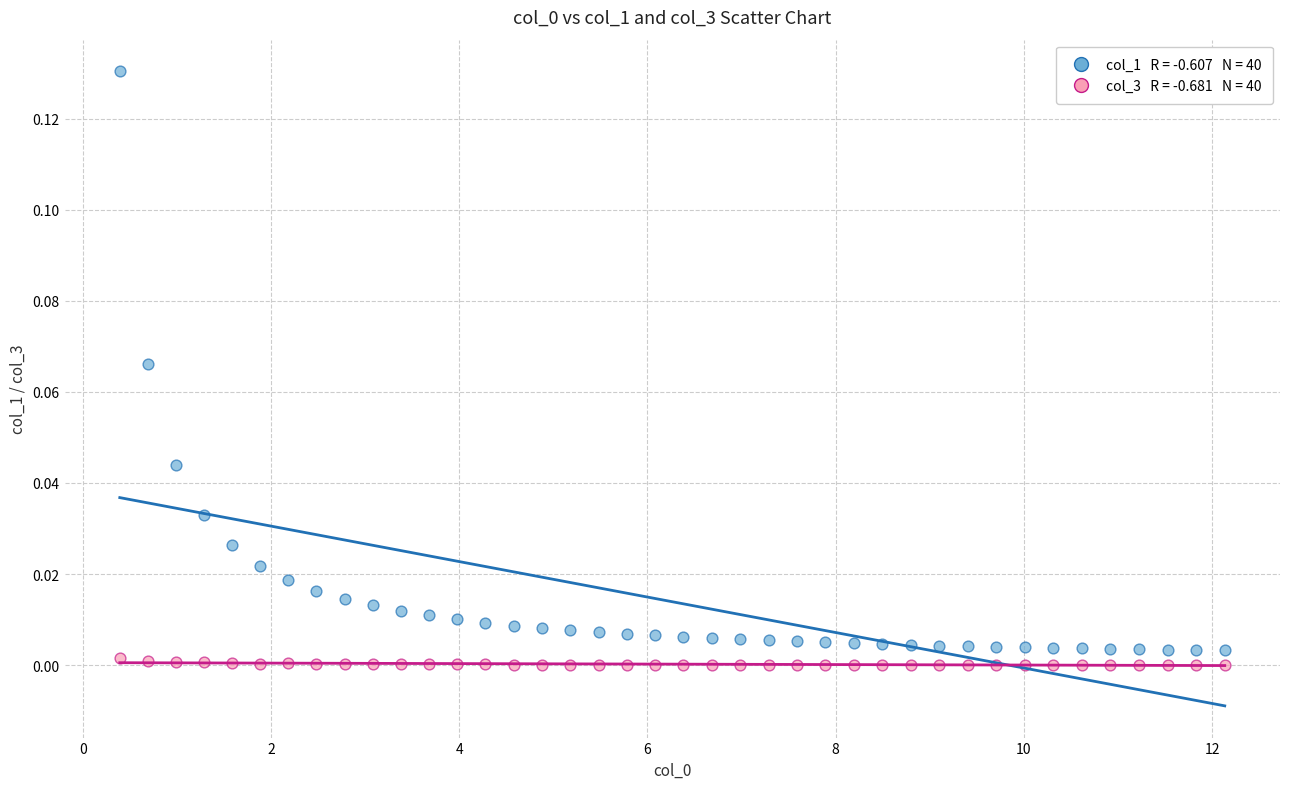

Across all data points, what is the range of X values (max minus min)?

11.7